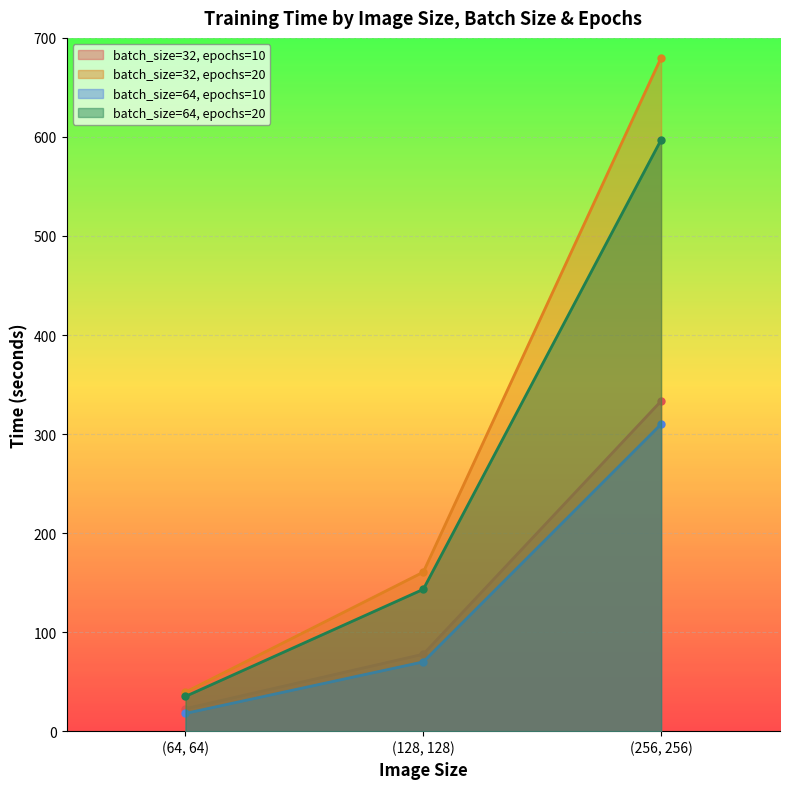

What is the total value across all series at (64, 64)?

115.2